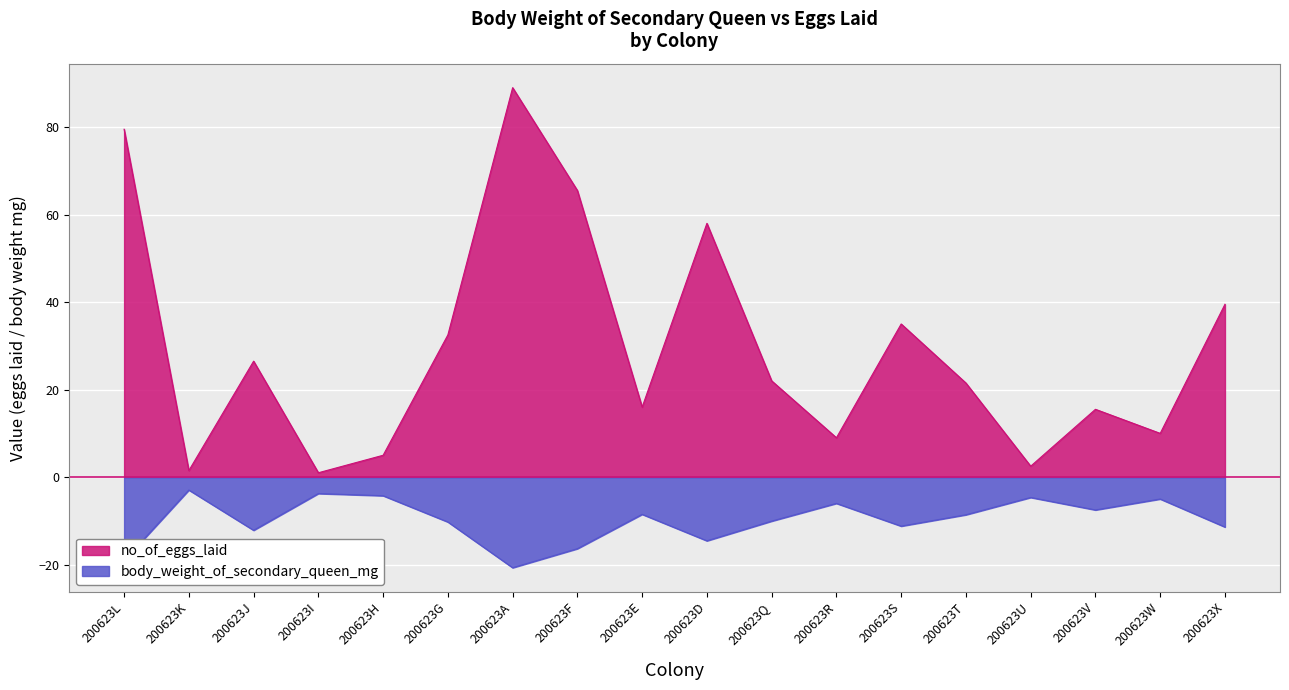

True or false: body_weight_of_secondary_queen_mg and no_of_eggs_laid intersect in this chart.

False